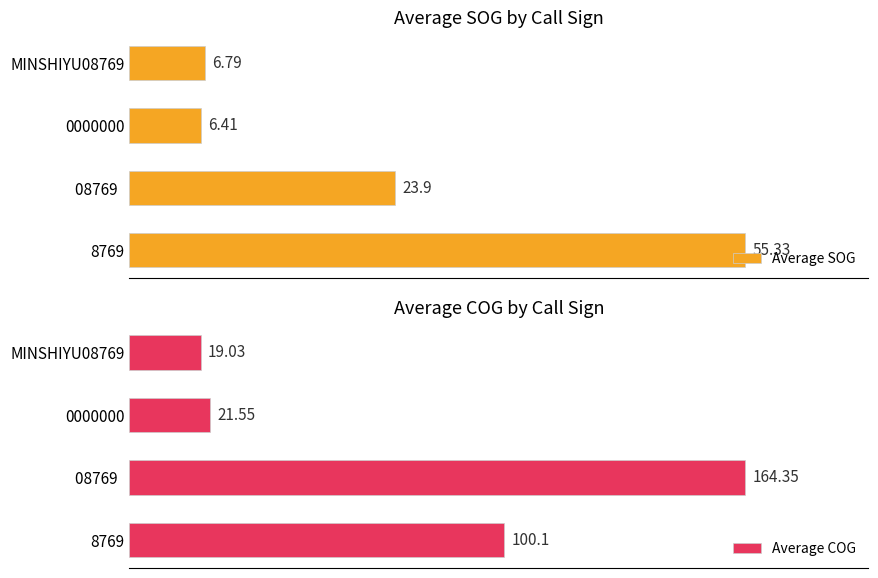

List the series in order of their peak value, lowest first.

Average SOG, Average COG